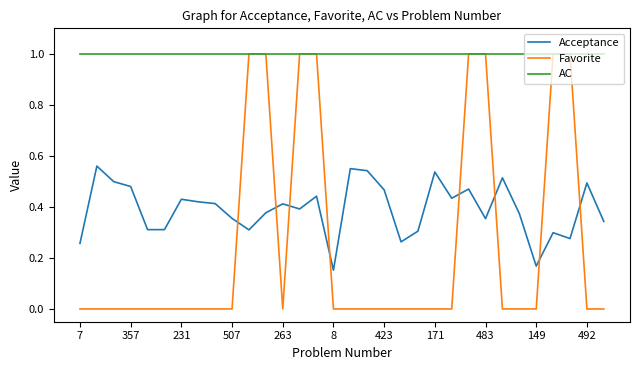

List the series in order of their overall mean, lowest first.

Favorite, Acceptance, AC